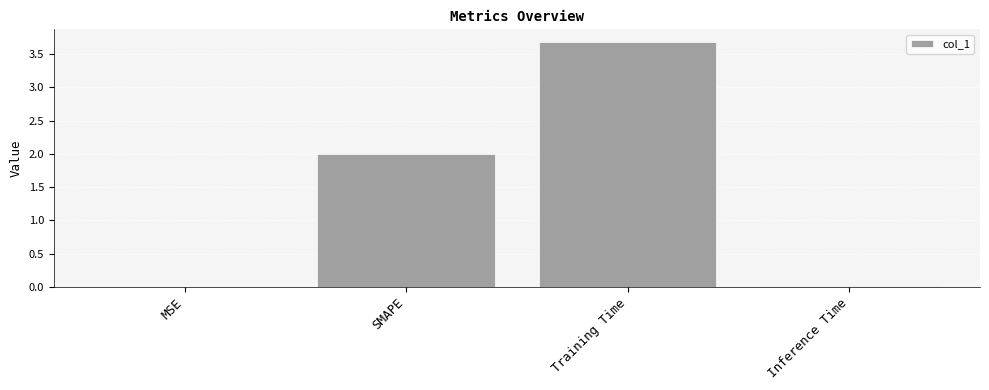

Read the value at SMAPE.

2.0